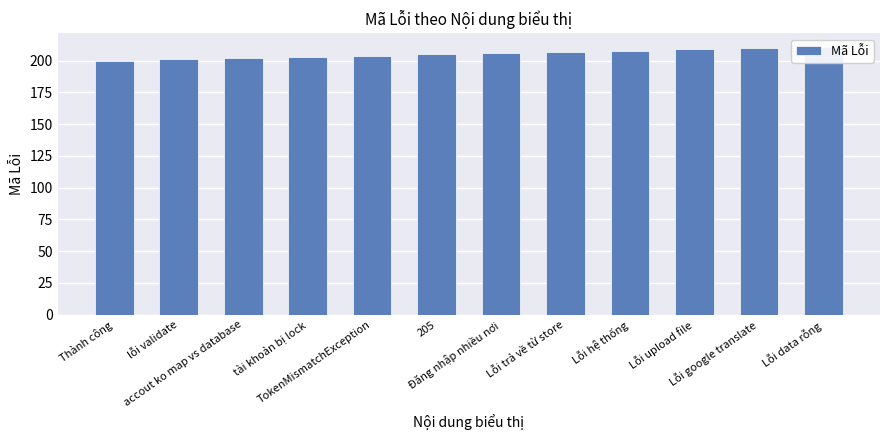

Reading left to right, extract all data points from this chart.

200	201	202	203	204	205	206	207	208	209	210	211